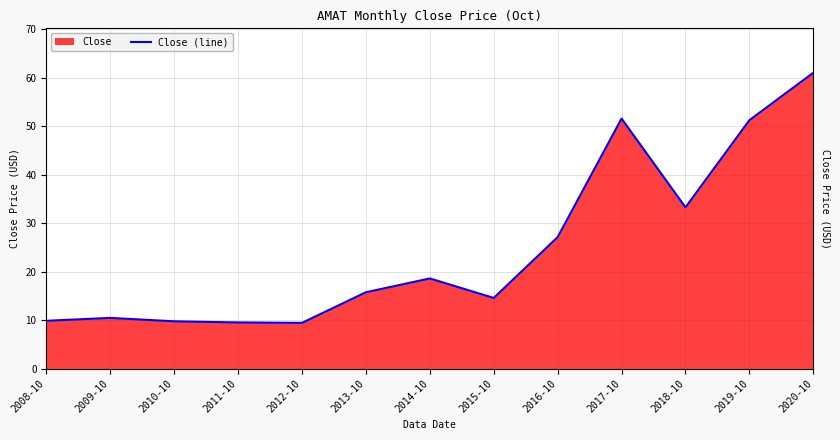

At which category does the data reach its first local valley?

2012-10